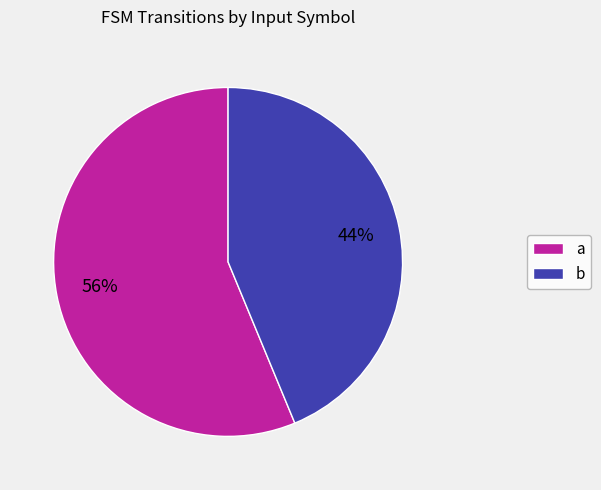

Is there any slice that represents more than half of the pie?

Yes